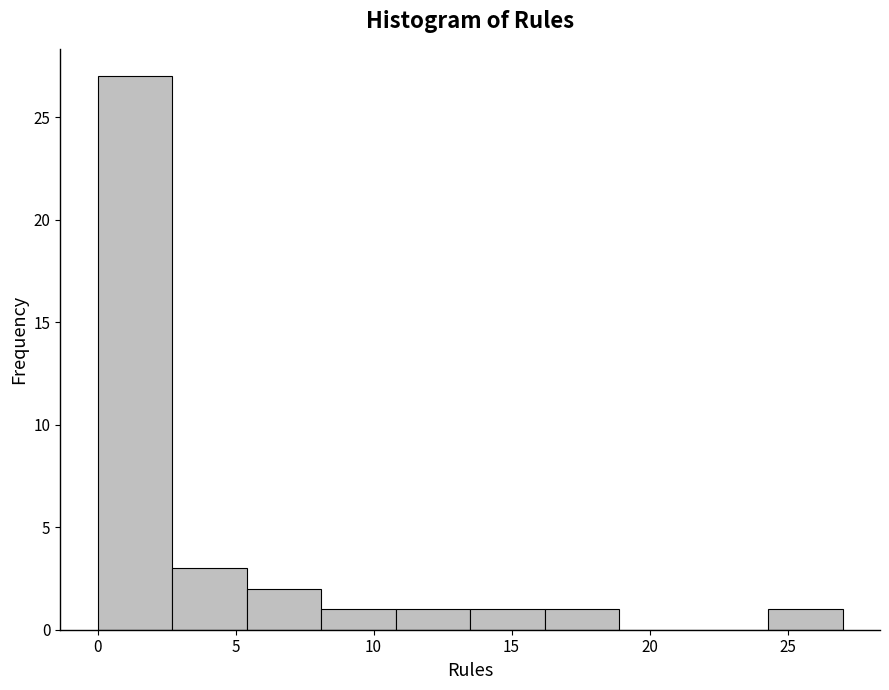

Which range on the x-axis has the tallest bar?

0.0 to 2.7